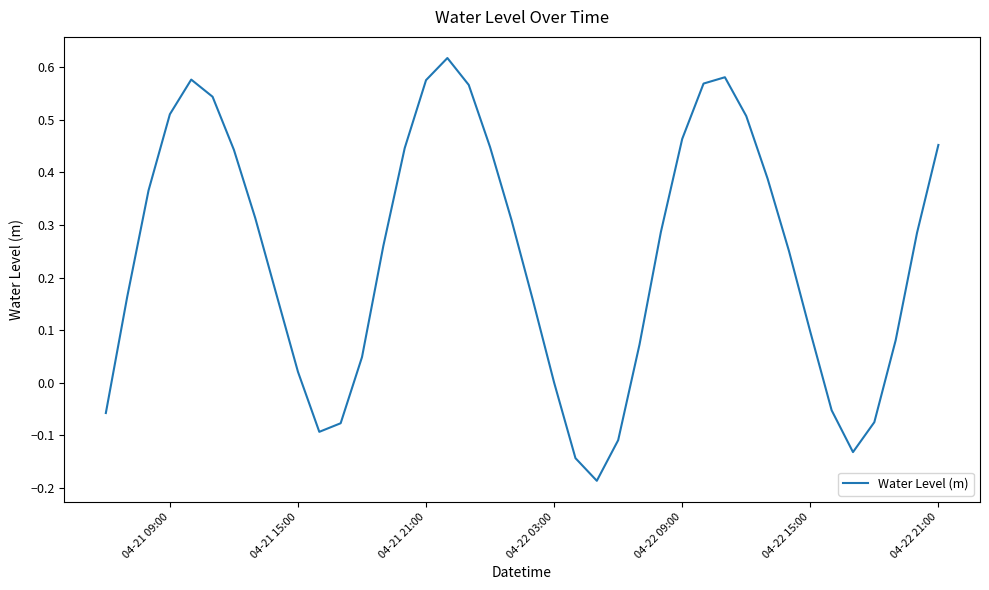

What is the difference between the maximum and minimum values?

0.8